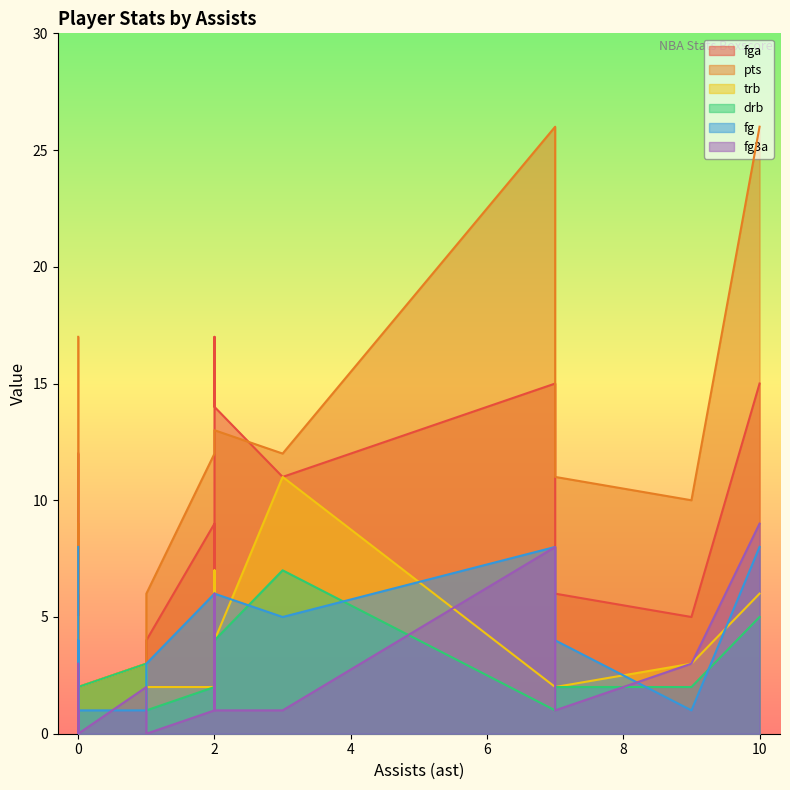

True or false: fga has more than 1 interior local peaks.

True